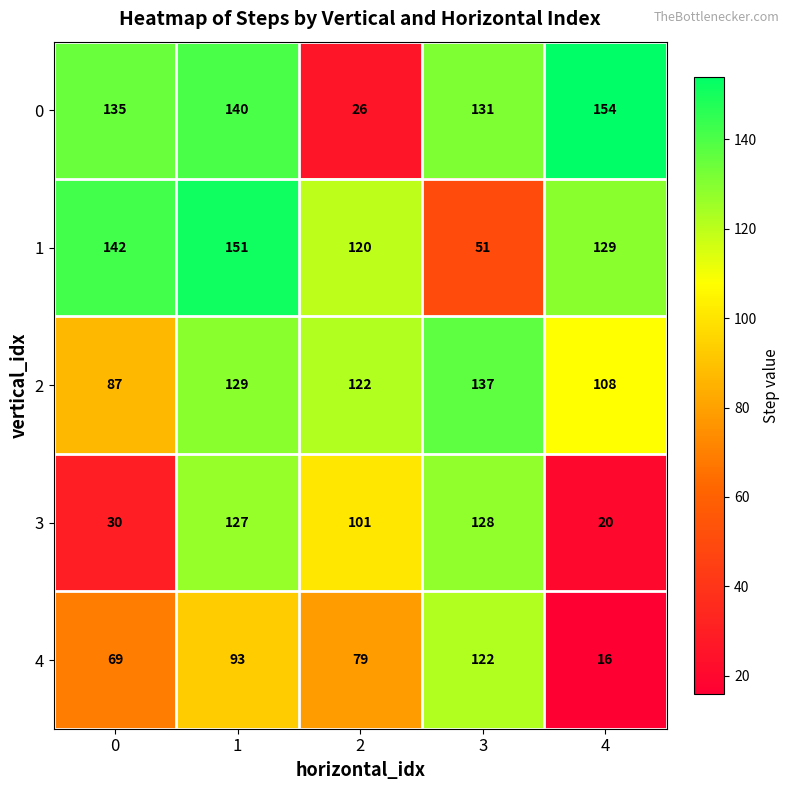

Reading right to left, transcribe all the data shown in this chart.

0: 4=154	3=131	2=26	1=140	0=135
1: 4=129	3=51	2=120	1=151	0=142
2: 4=108	3=137	2=122	1=129	0=87
3: 4=20	3=128	2=101	1=127	0=30
4: 4=16	3=122	2=79	1=93	0=69